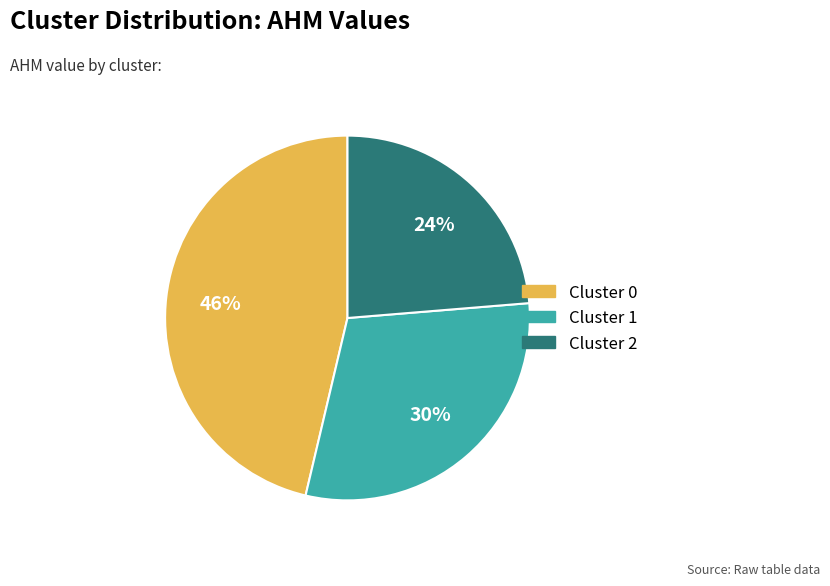

Does any single category account for the majority?

No